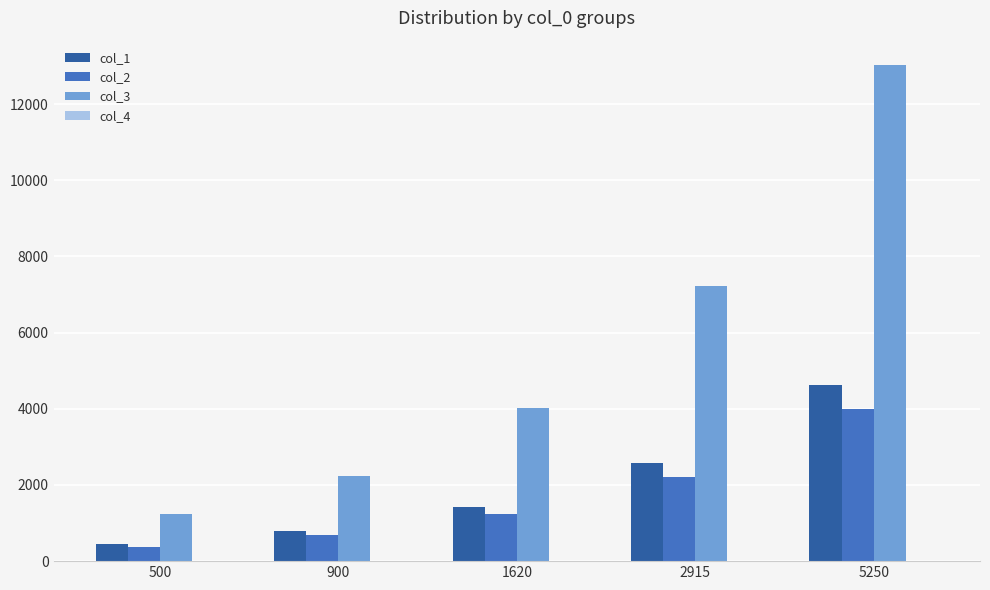

How many data points does each series have?

5